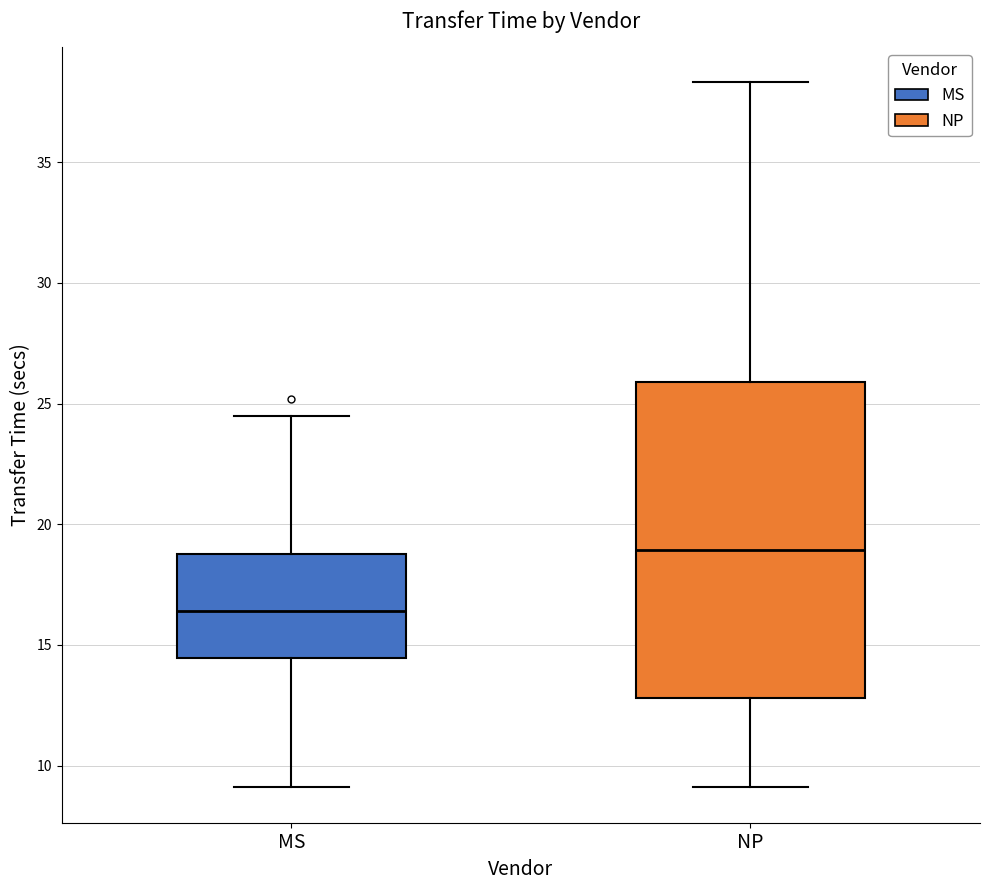

Which box's median line is the lowest?

MS